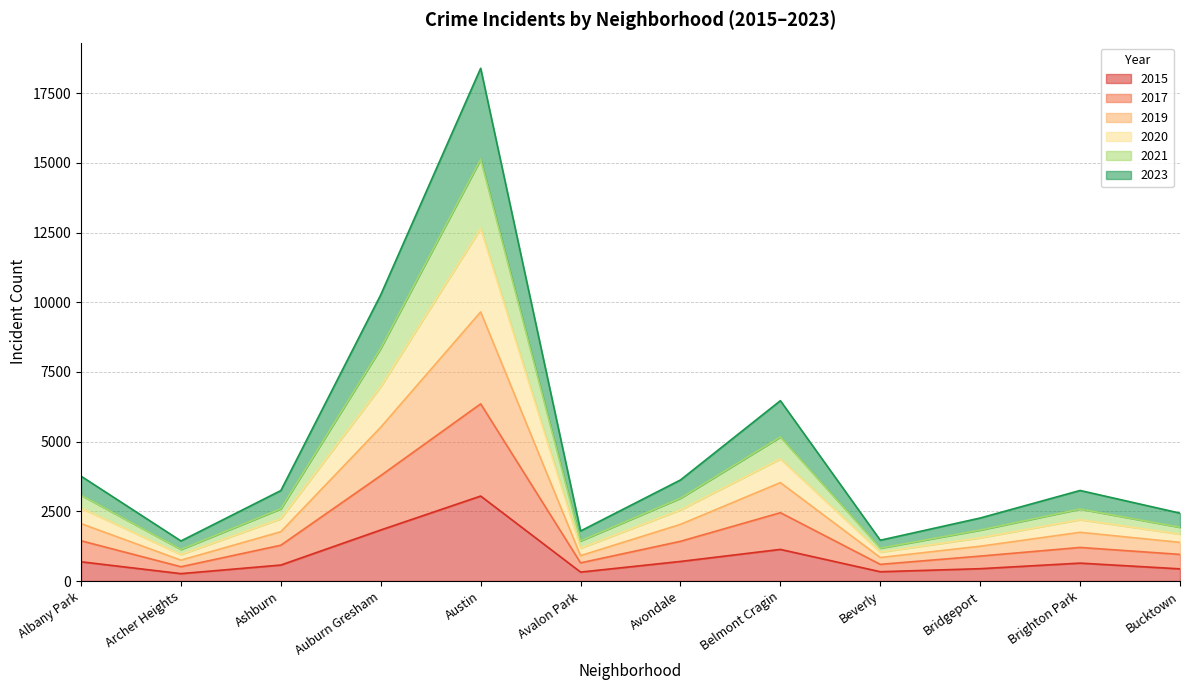

True or false: 2020 and 2015 cross at least once.

False